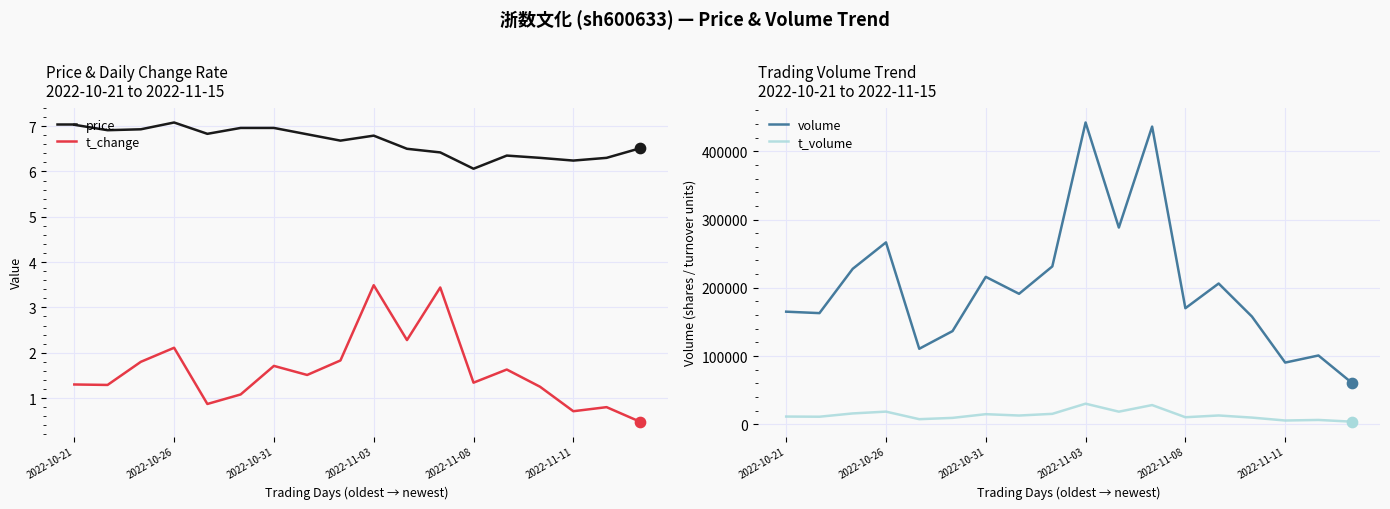

What is the total value across all series at 13?

219322.0